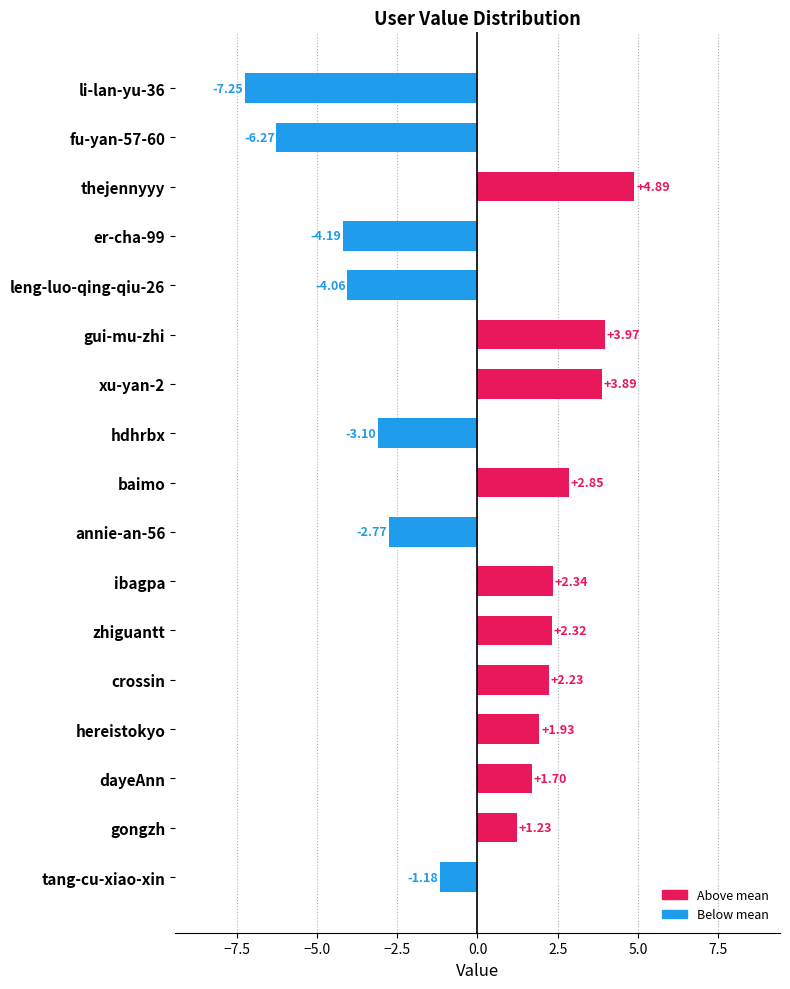

What is the change in value from thejennyyy to li-lan-yu-36?

-12.1